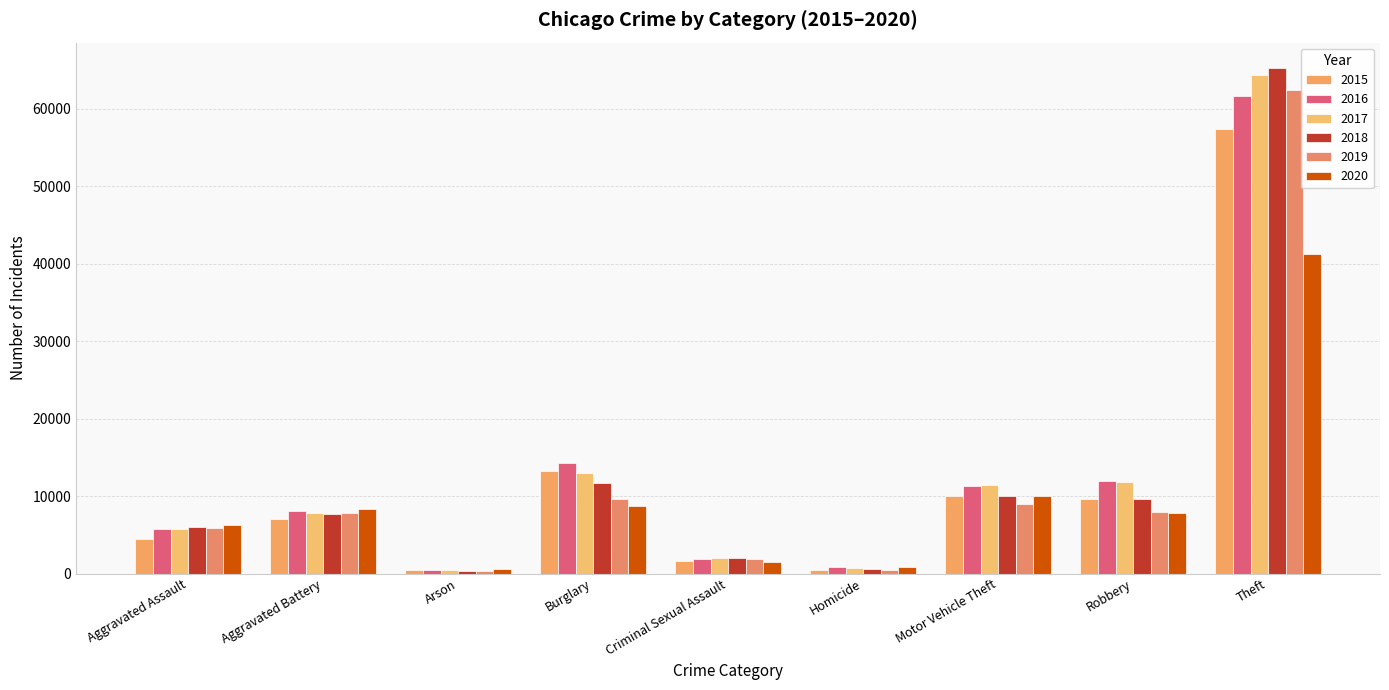

At Theft, list the series in order from smallest to largest.

2020, 2015, 2016, 2019, 2017, 2018